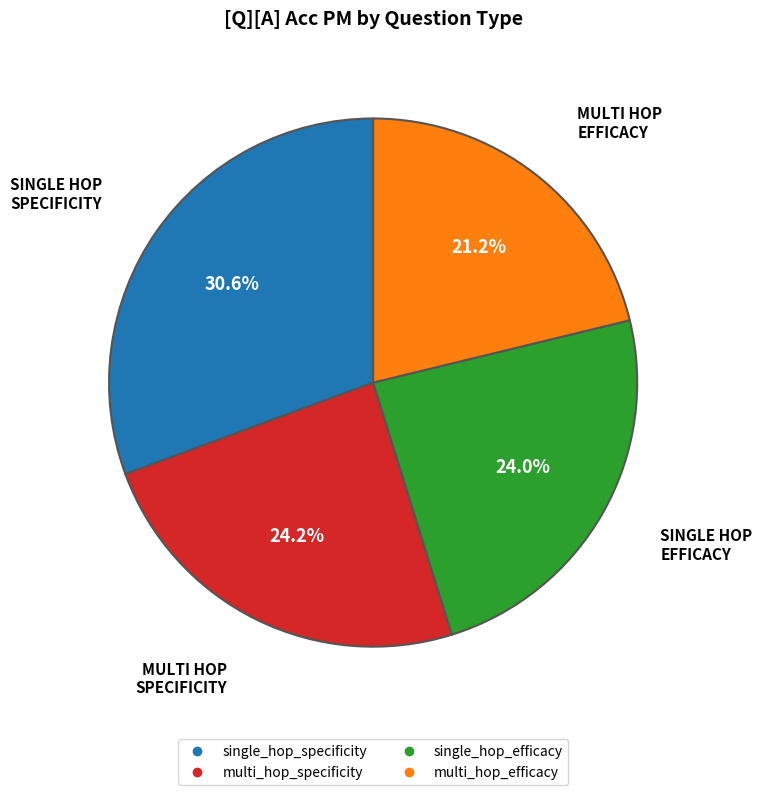

To the nearest percent, what percentage of the pie is single_hop_specificity?

31%